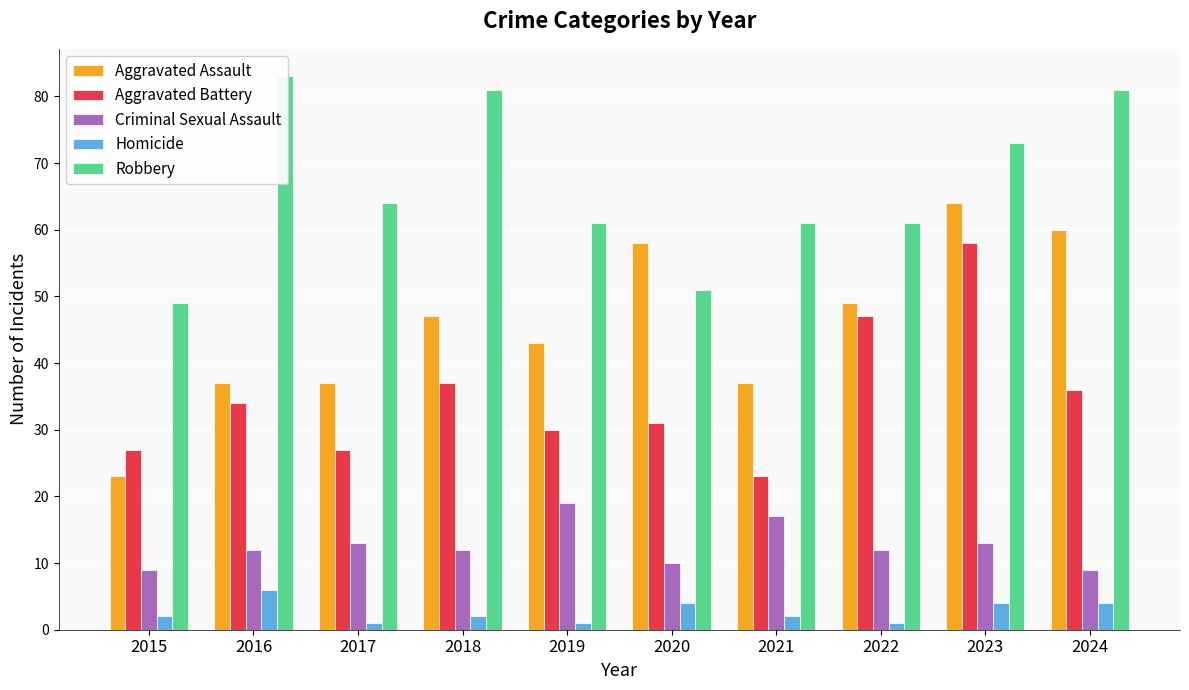

How many distinct data groups are displayed?

5